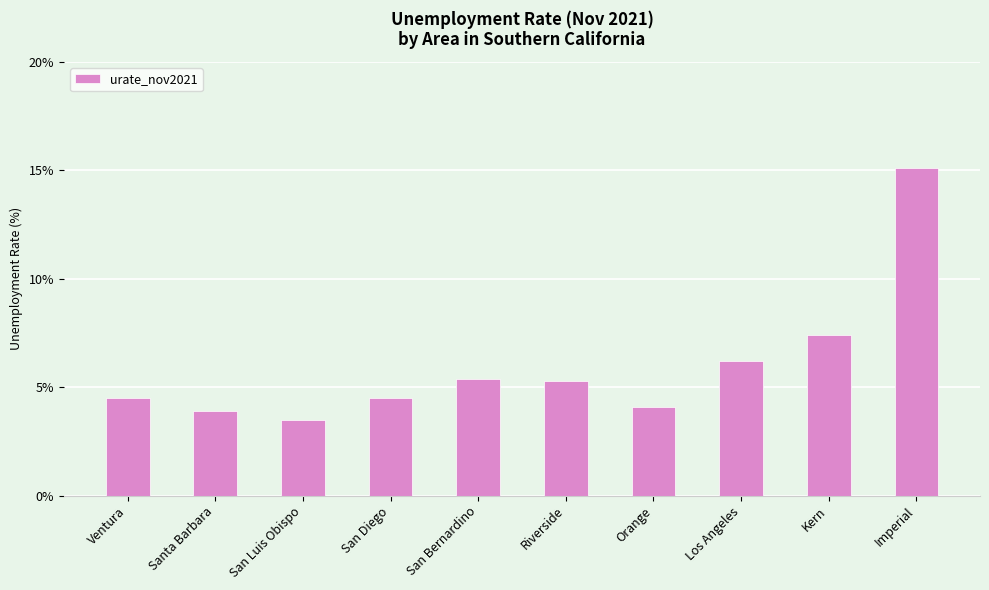

At which label is the value closest to 9?

Kern